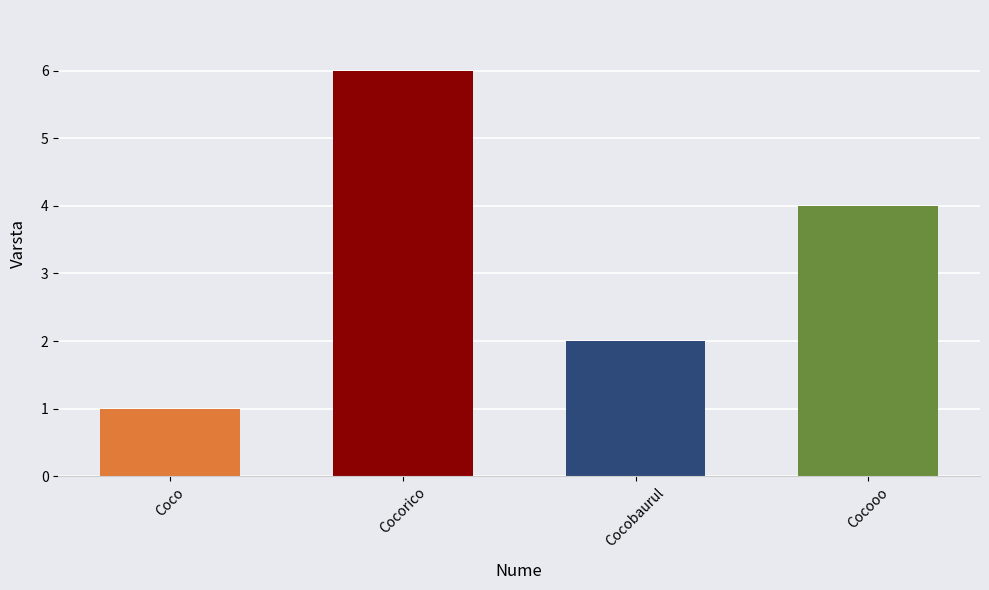

At which category does the chart reach its peak across all series?

Cocorico